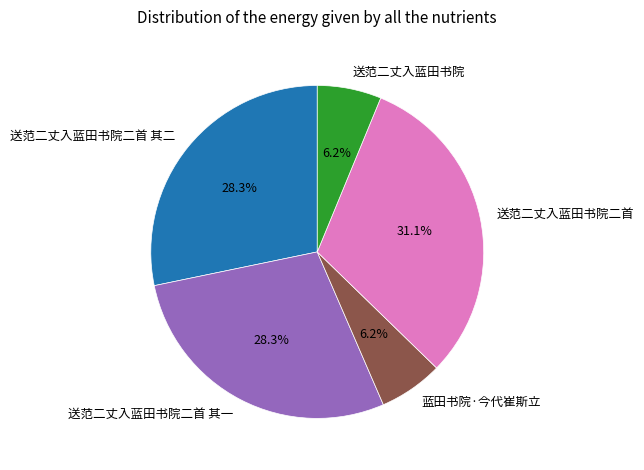

What is the largest slice in the pie chart?

送范二丈入蓝田书院二首